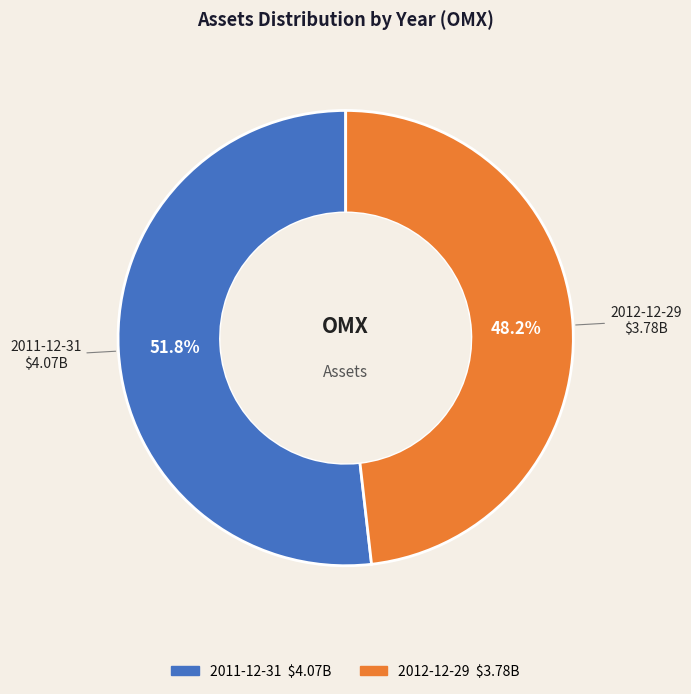

Which slice is the largest?

2011-12-31